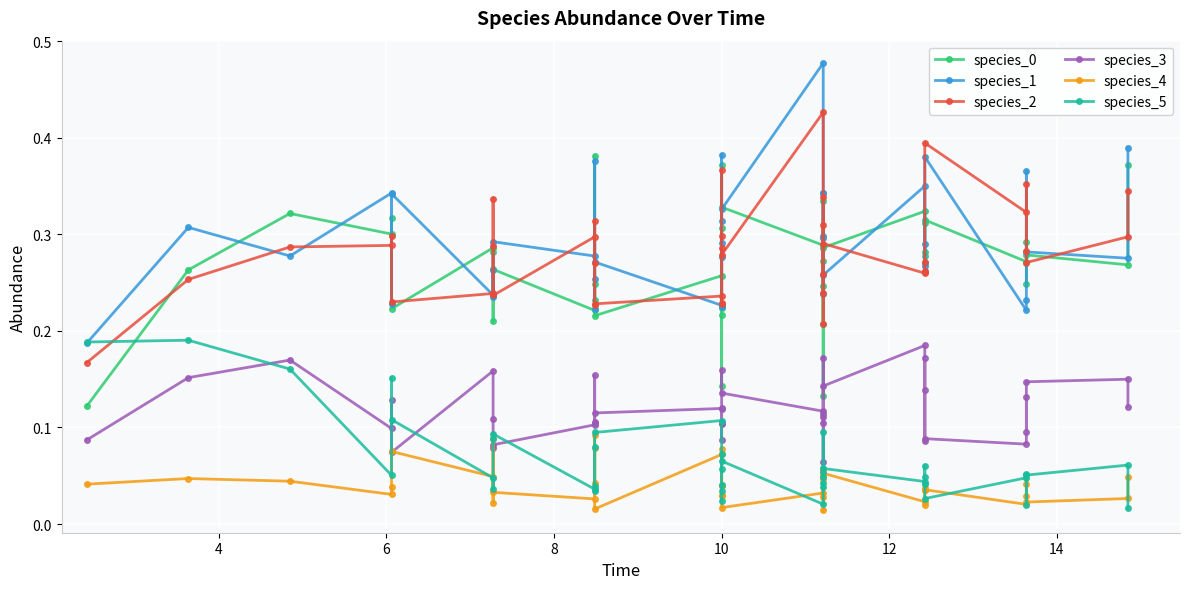

Does the chart display data point markers on the line(s)?

Yes